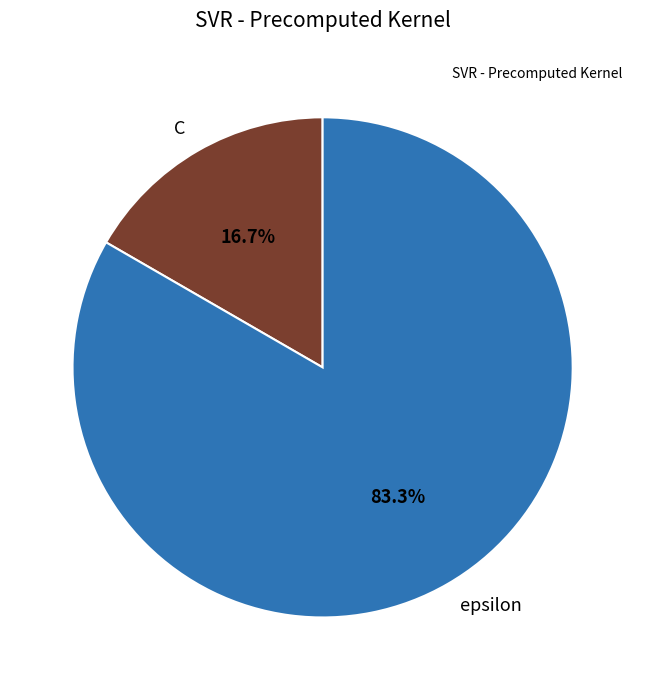

The epsilon slice represents 98% of the pie. True or false?

False